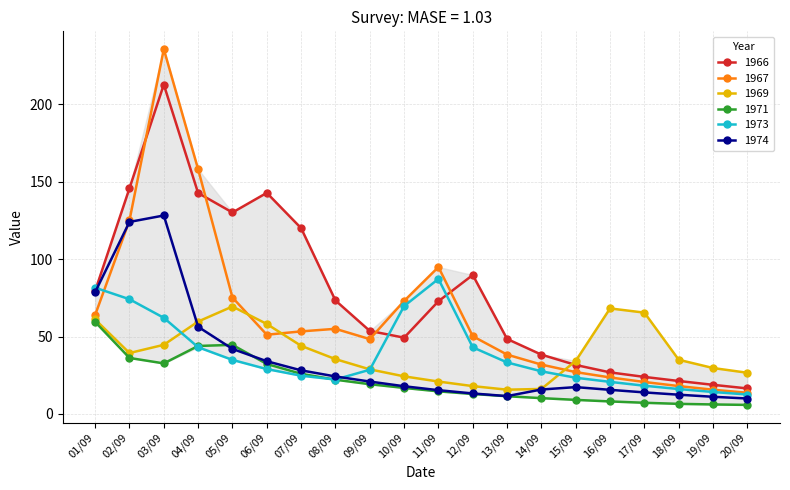

What is the sum of the 1973 values at 05/09 and 15/09?

58.3